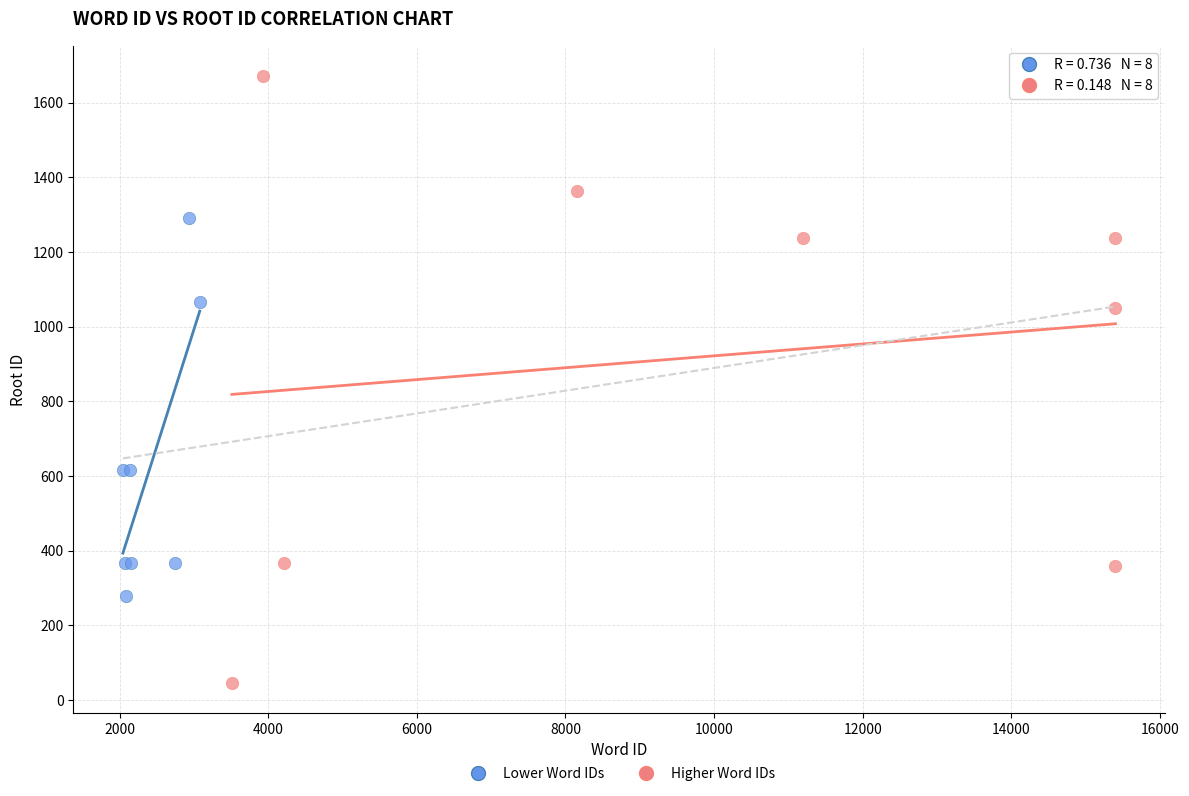

Which series reaches the minimum Y coordinate?

Higher Word IDs